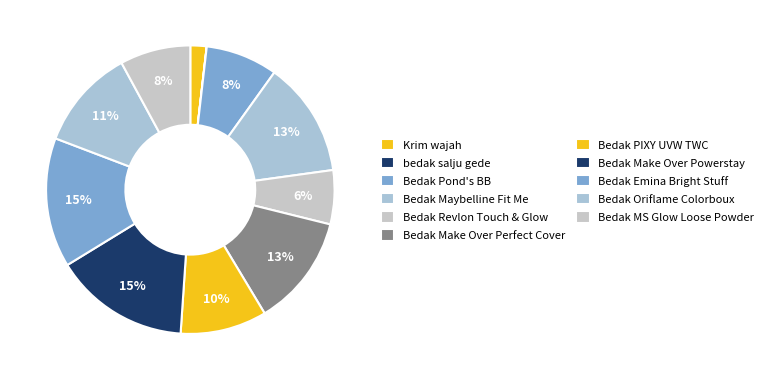

To the nearest percent, what percentage of the pie is Bedak PIXY UVW TWC?

10%